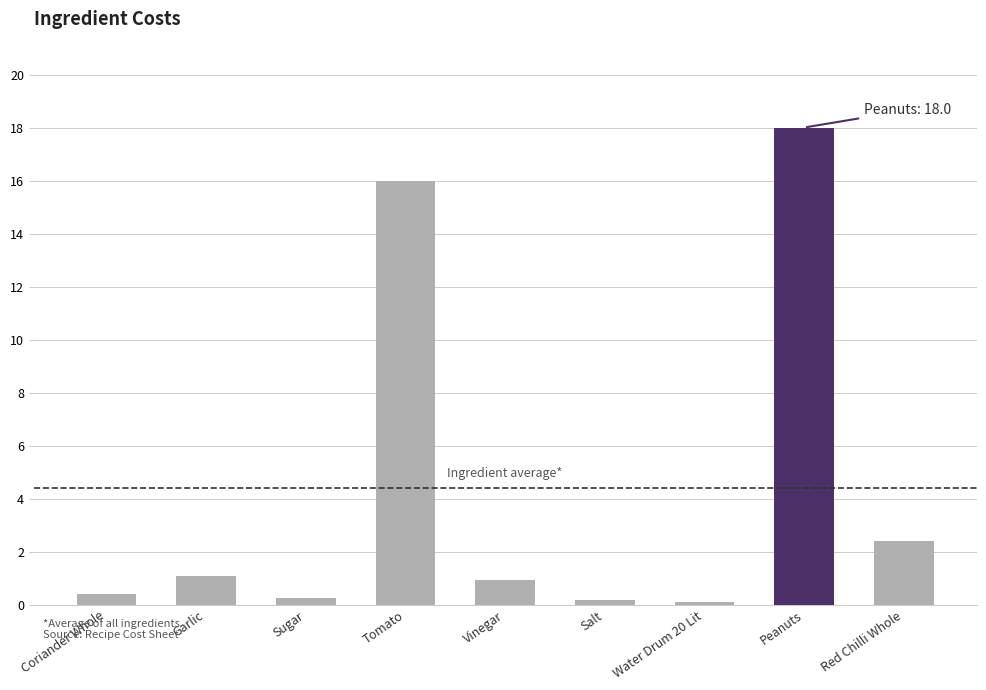

Where is the data nearest to the value 9?

Red Chilli Whole